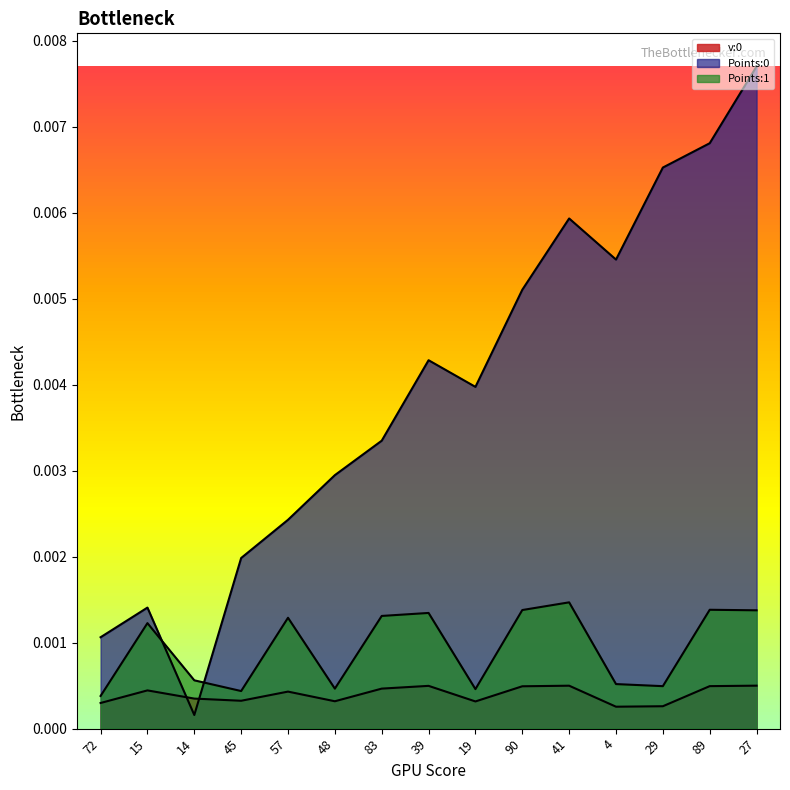

Which series has the largest total across all categories?

Points:0